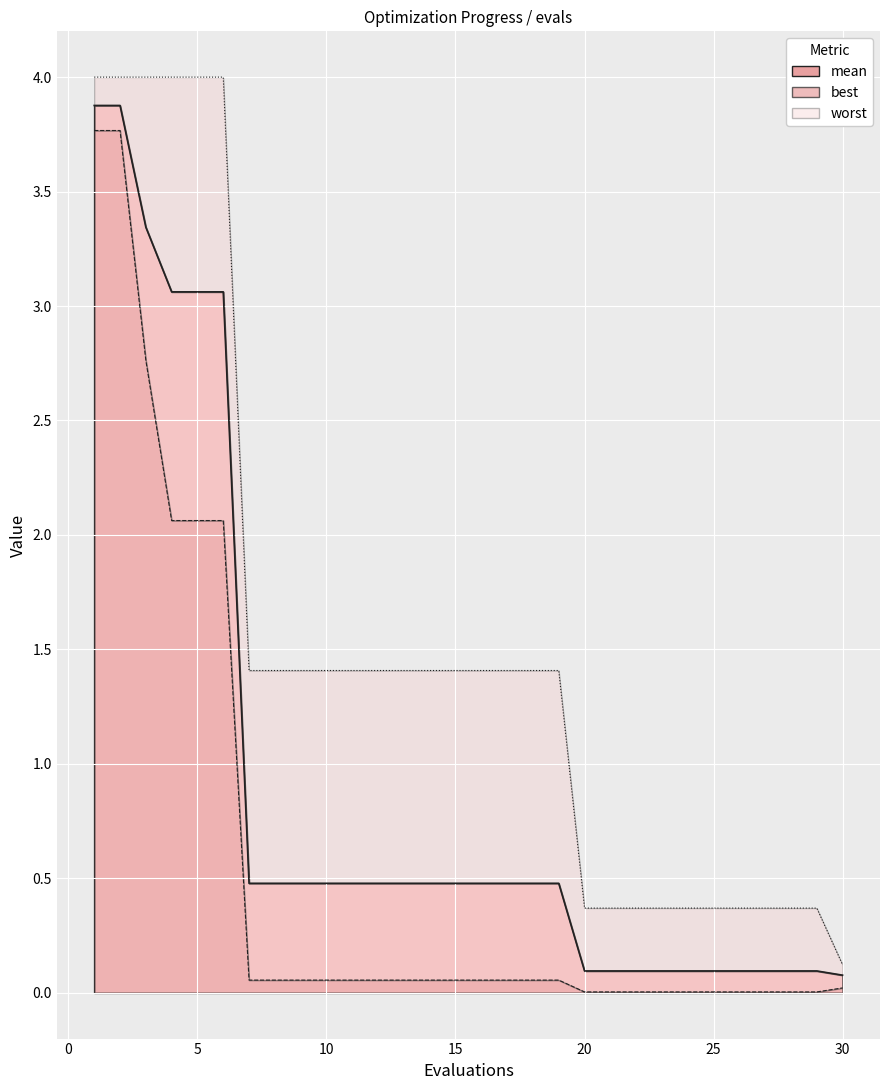

Rank the series by their average value, from highest to lowest.

worst, mean, best